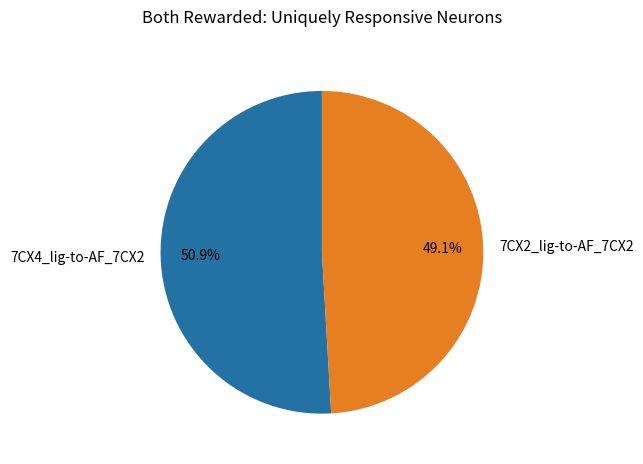

How many segments does this pie chart have?

2